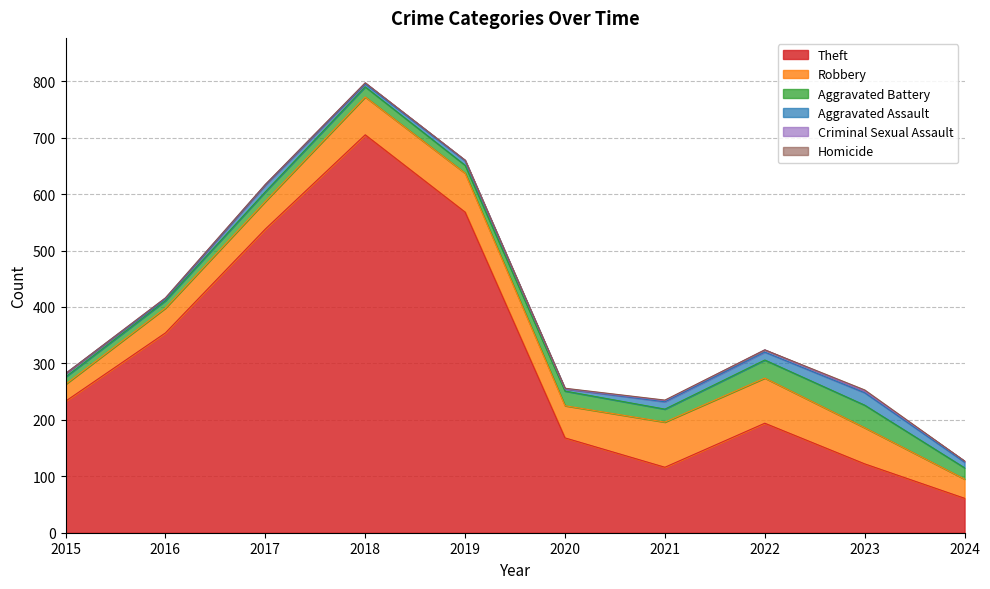

True or false: Robbery and Criminal Sexual Assault cross at least once.

False